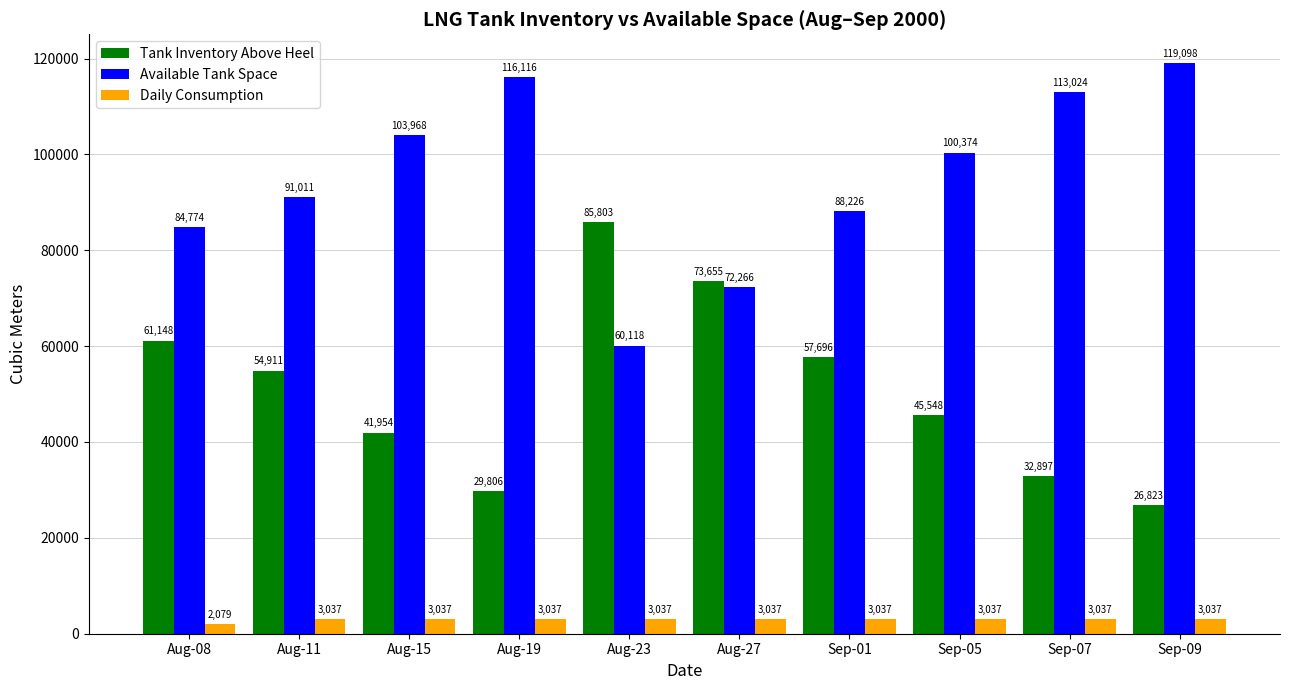

What is the average value of the Tank Inventory Above Heel series?

51024.1